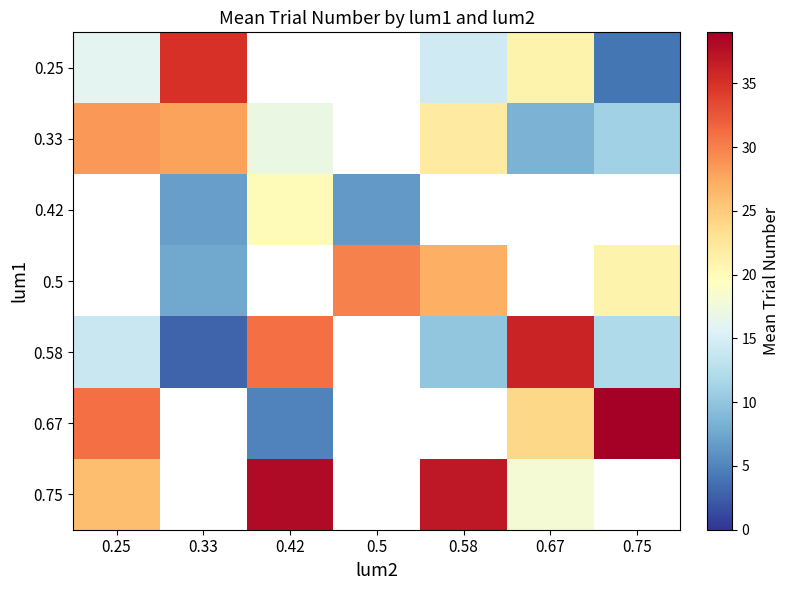

The 0.42 series shows 6.5 at 0.5. True or false?

True